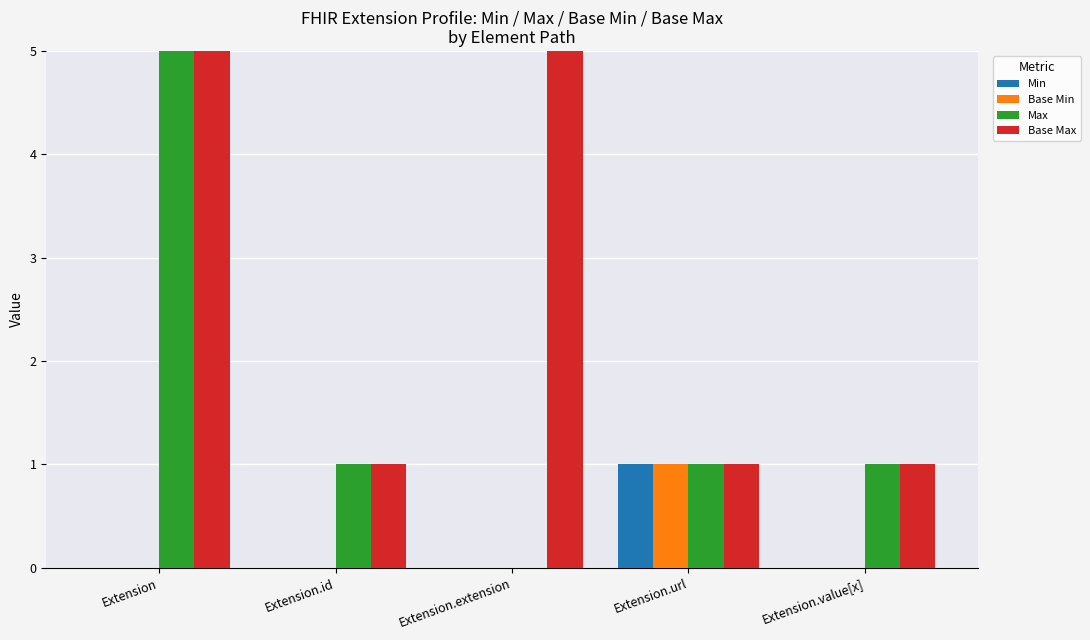

At which label does Max reach its peak?

Extension